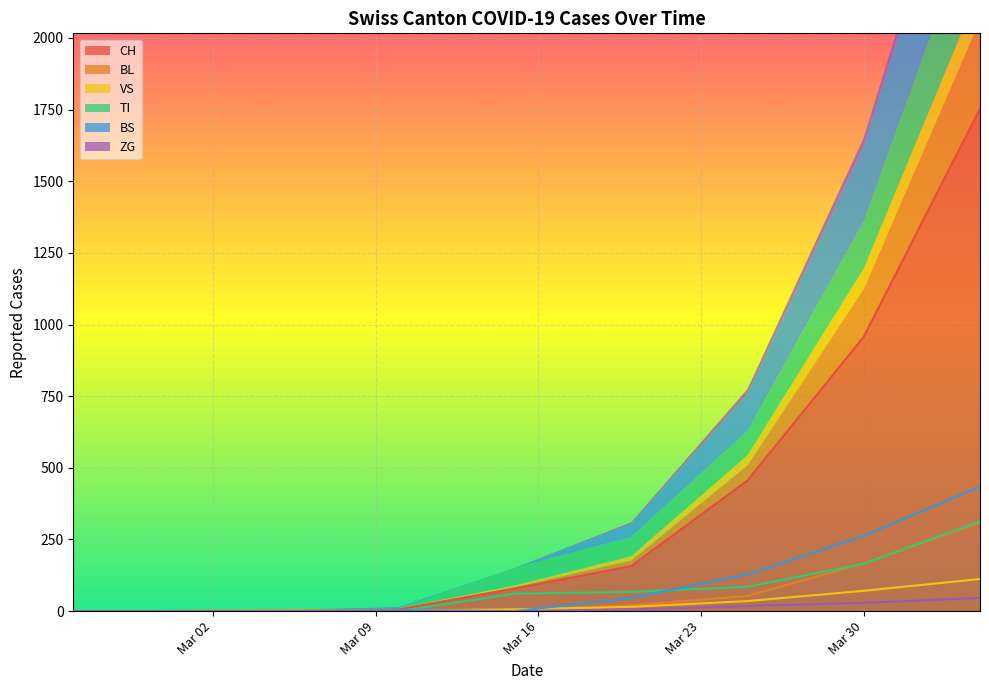

What is the maximum value for CH?

1753